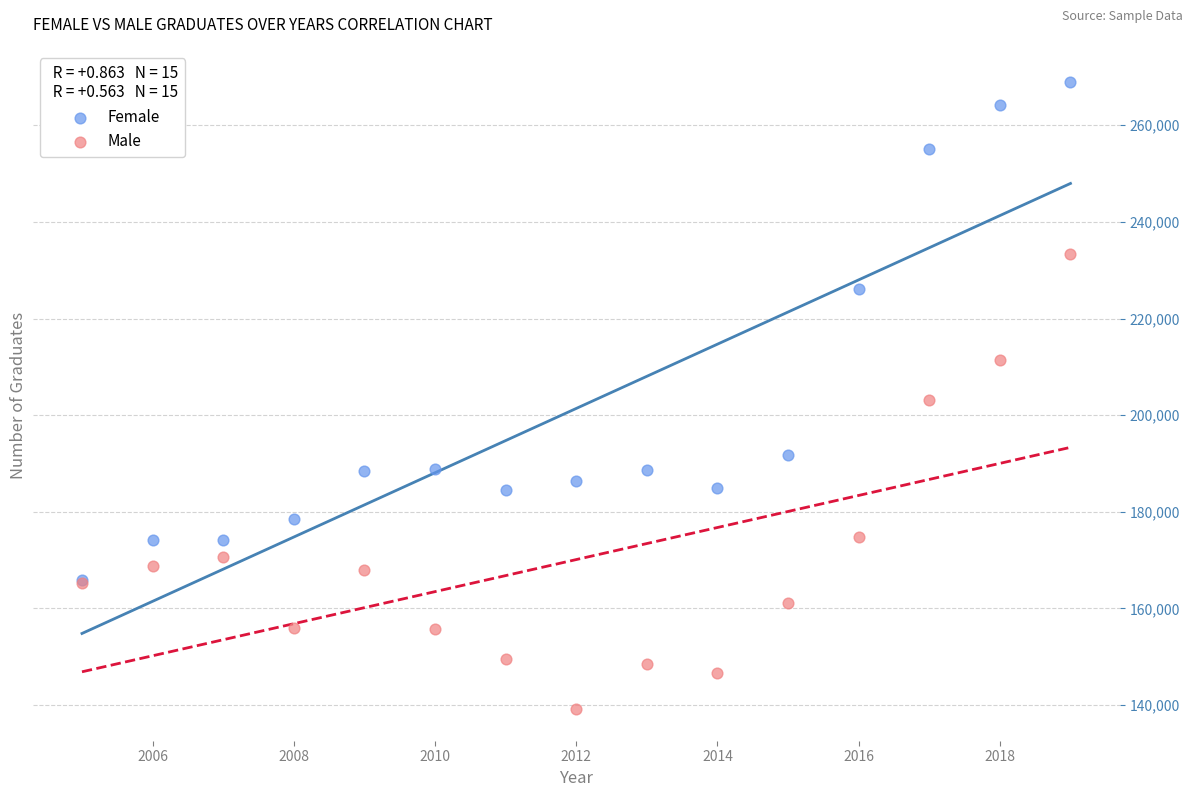

Which series contains the highest Y value?

Female